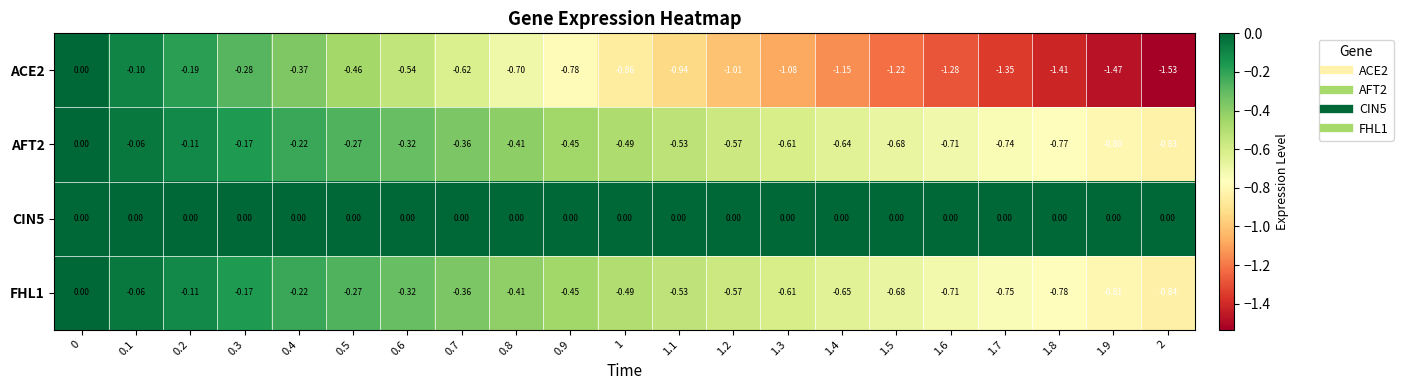

How many series are shown in this chart?

4